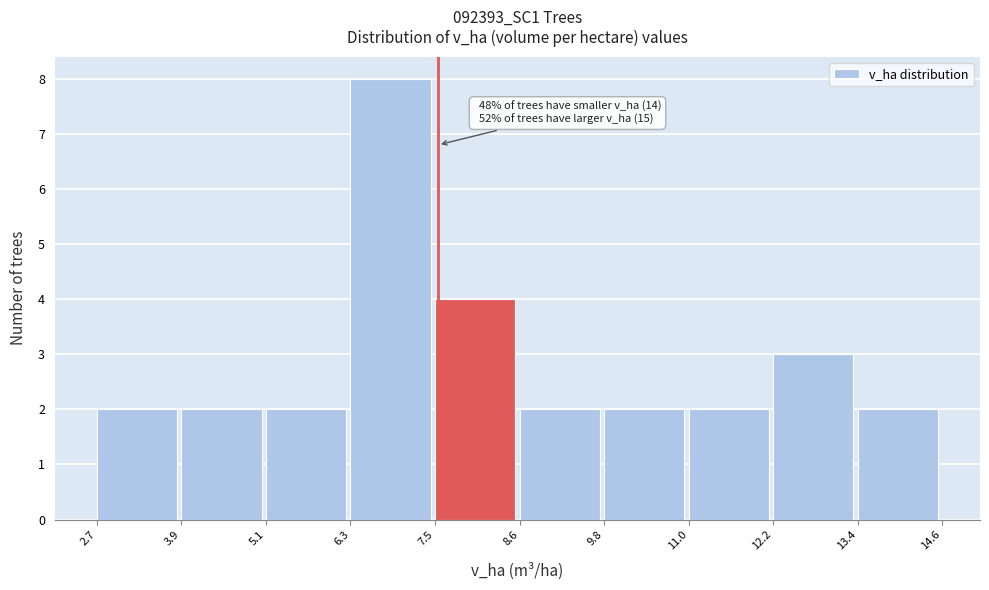

Over which range of the x-axis is the bar tallest?

6.3 to 7.5